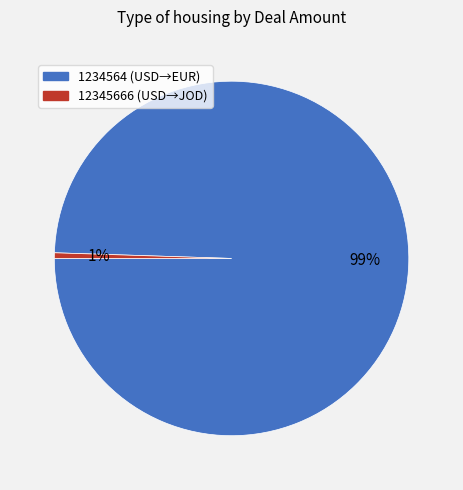

To the nearest percent, what is the average slice percentage?

50%